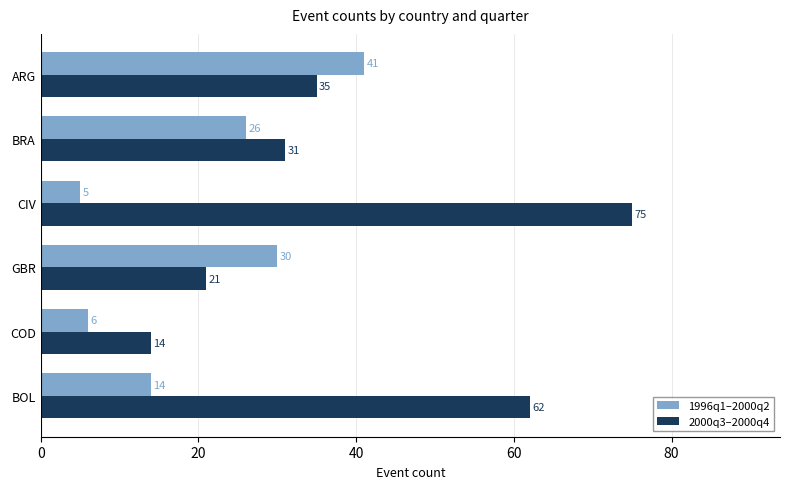

Which series has the widest spread of values?

2000q3–2000q4